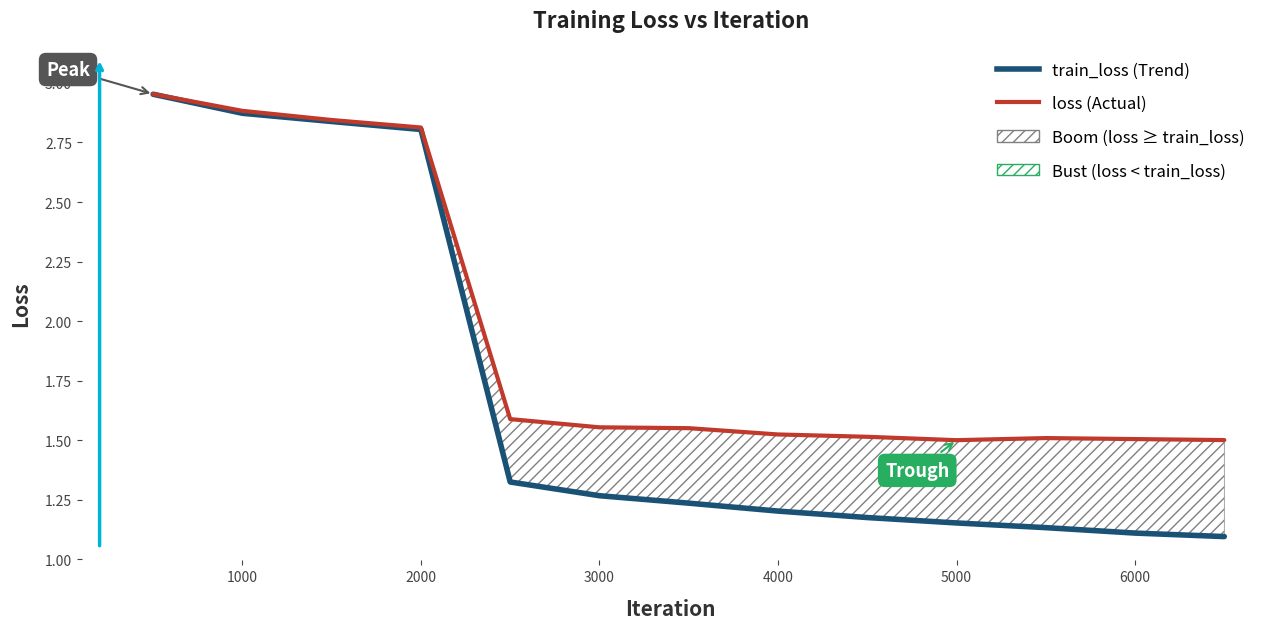

Which series has the largest total across all categories?

loss (Actual)